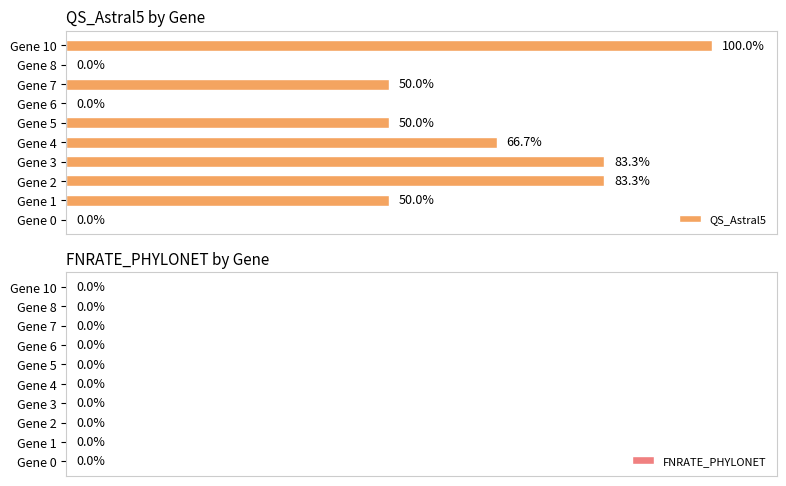

Which has a higher value, Gene 1 or Gene 10?

Gene 10